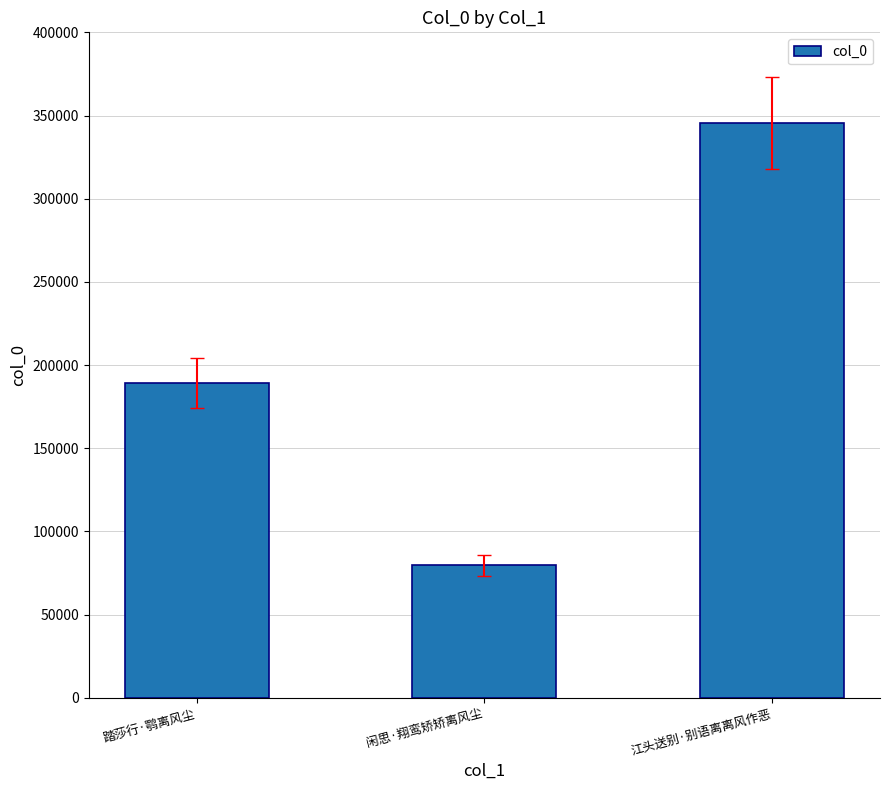

Reading left to right, transcribe all the data shown in this chart.

189250	79698	345295